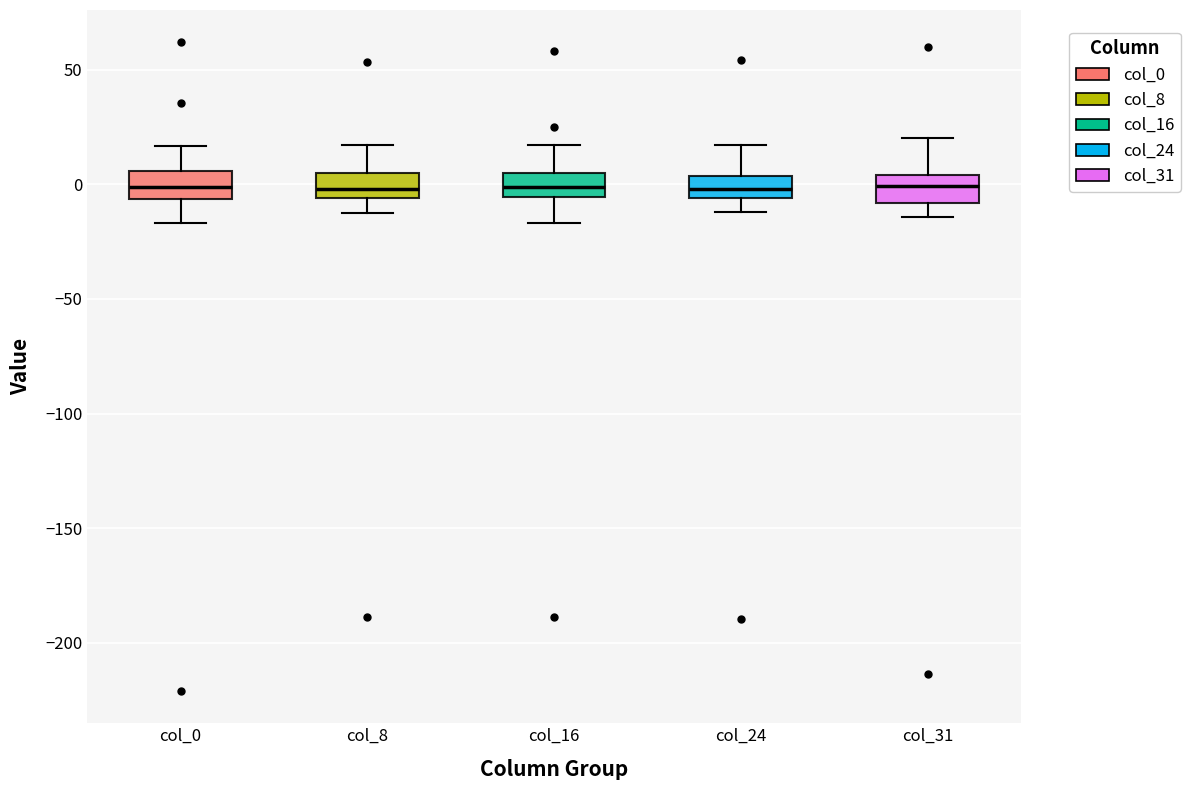

Reading left to right, transcribe this box plot: for each box, give where its median line is, the range the box spans, and where its two whiskers end, as read against the y-axis. The values are not printed on the chart, so give them approximately, as read against the axis.

col_0: median 0, box -5 to 5, whiskers -15 to 15
col_8: median 0, box -5 to 5, whiskers -10 to 15
col_16: median 0, box -5 to 5, whiskers -15 to 15
col_24: median 0, box -5 to 5, whiskers -10 to 15
col_31: median 0, box -10 to 5, whiskers -15 to 20